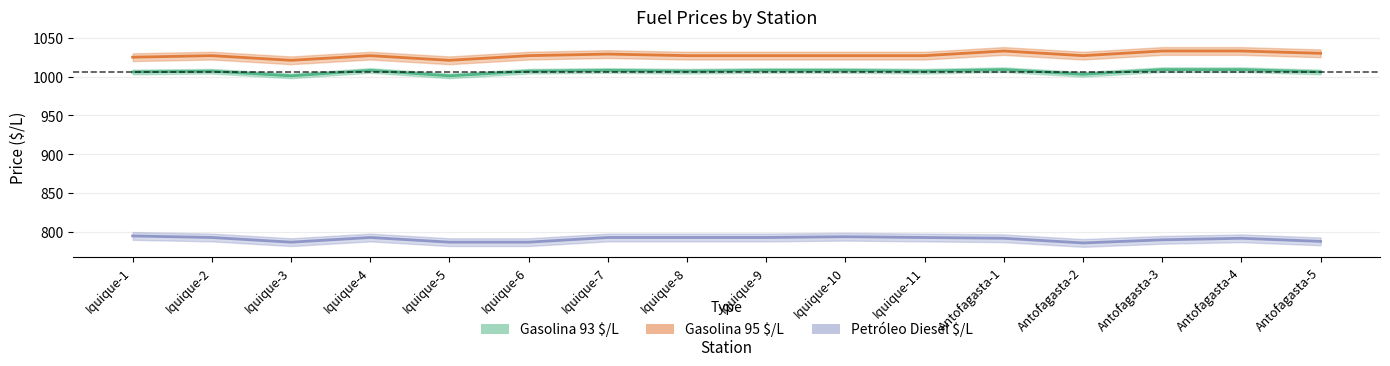

Which label corresponds to the smallest value in the chart?

Antofagasta-2